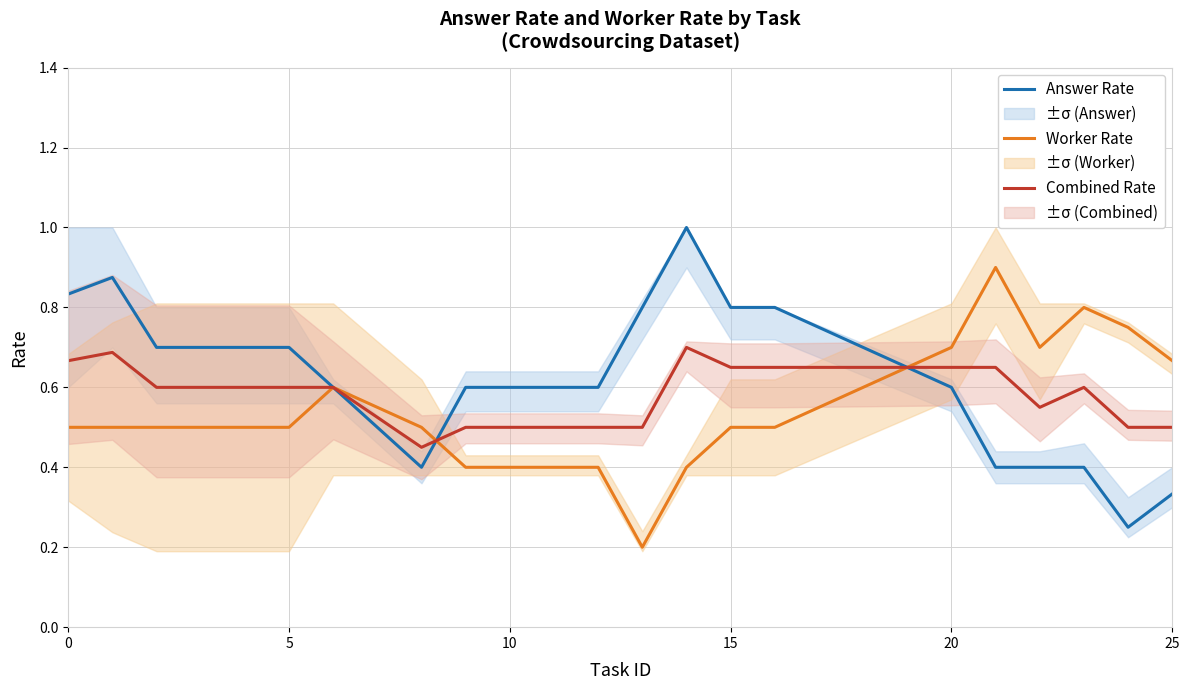

What is the lowest value of the Combined Rate series?

0.5